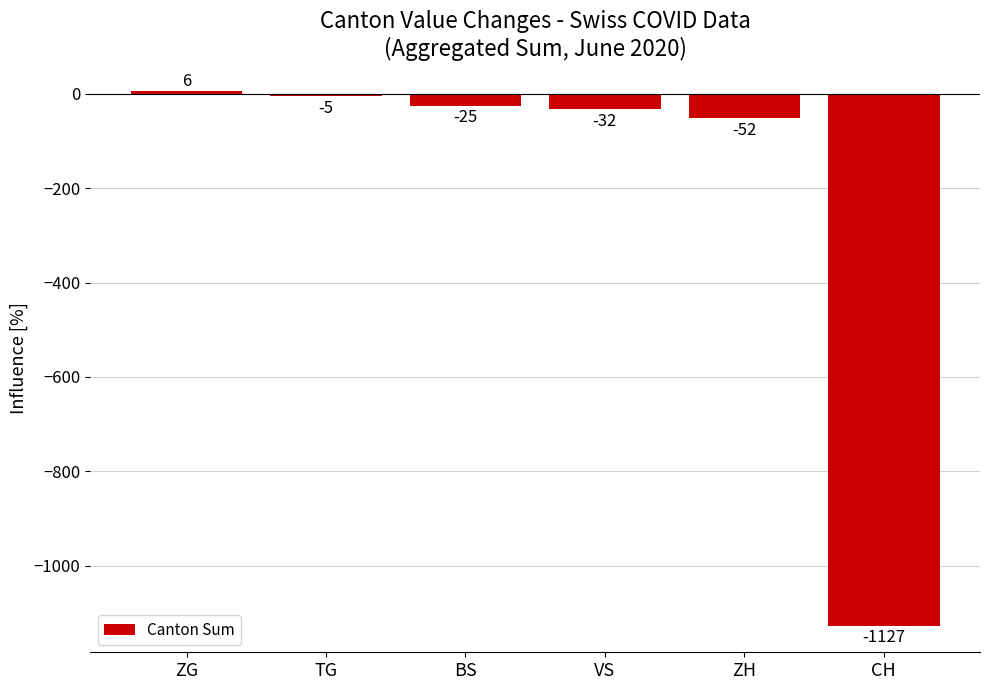

The value at TG is -5. True or false?

True